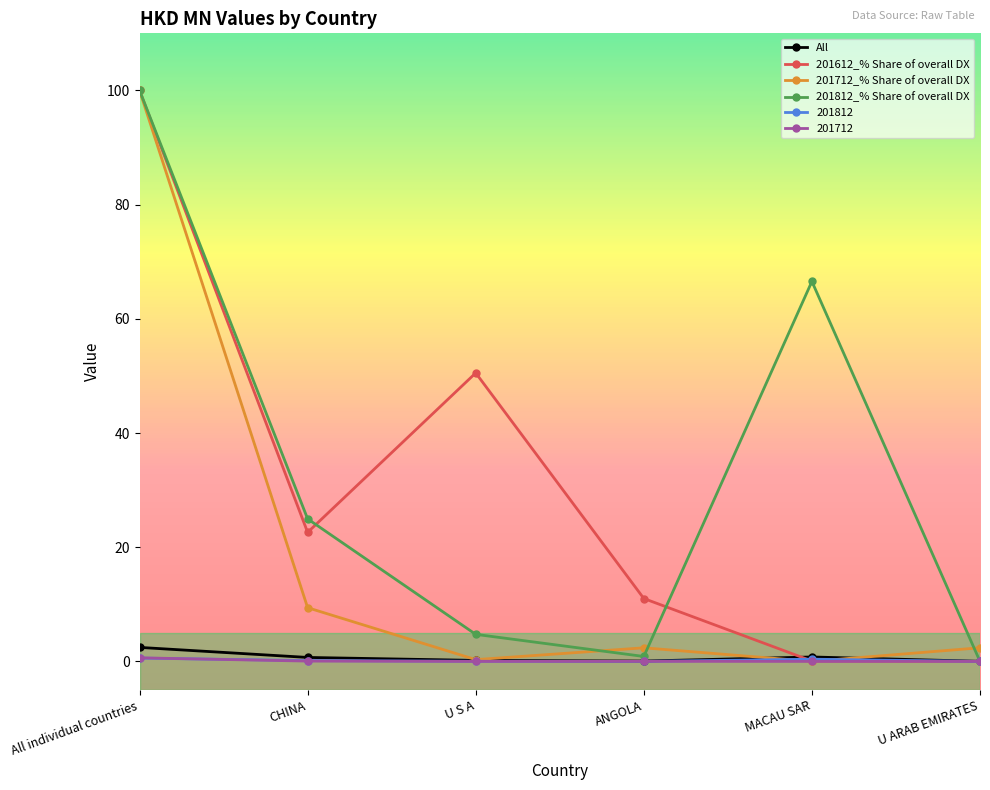

Between All individual countries and CHINA, which series saw the biggest shift?

201712_% Share of overall DX